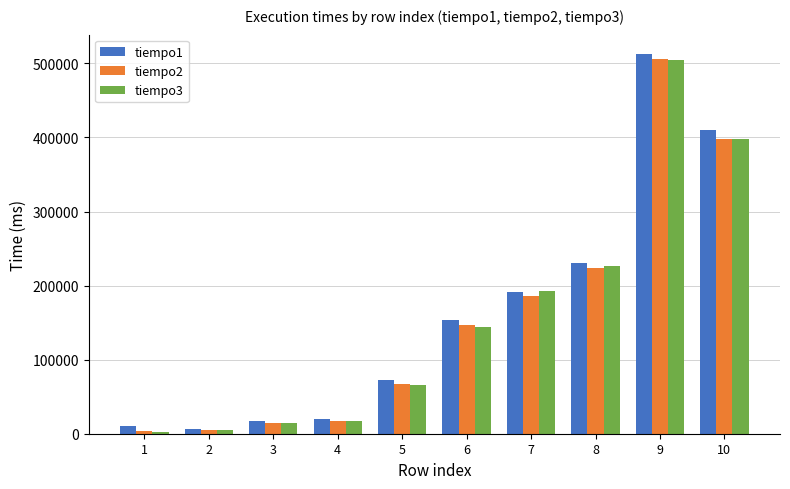

Which series has the largest total across all categories?

tiempo1